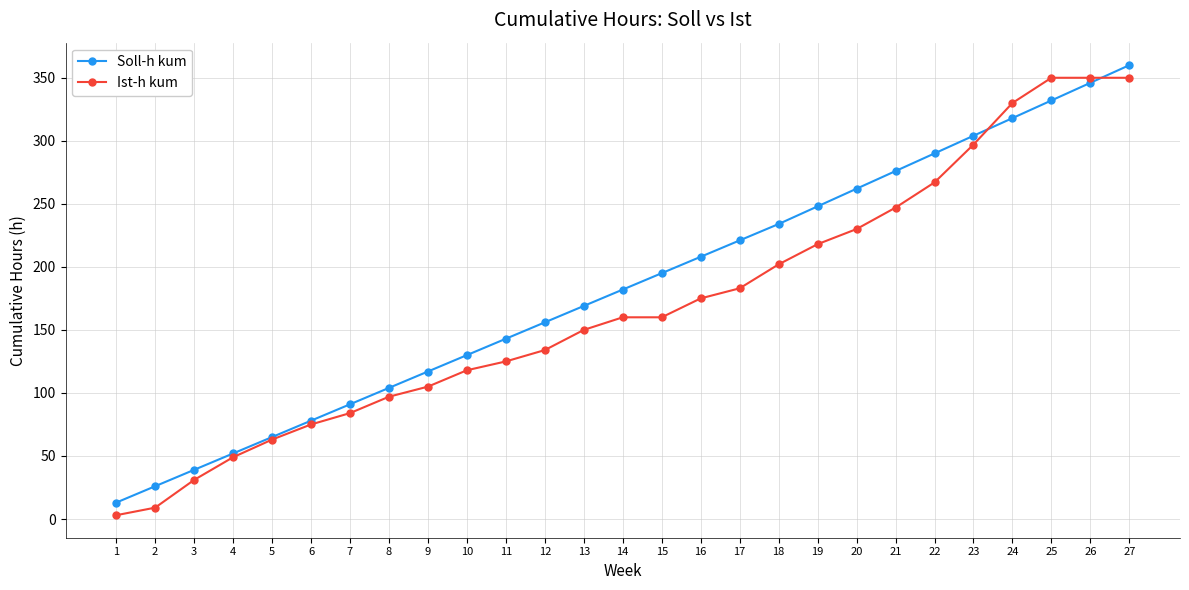

True or false: Soll-h kum has more than 0 points higher than both neighbors.

False